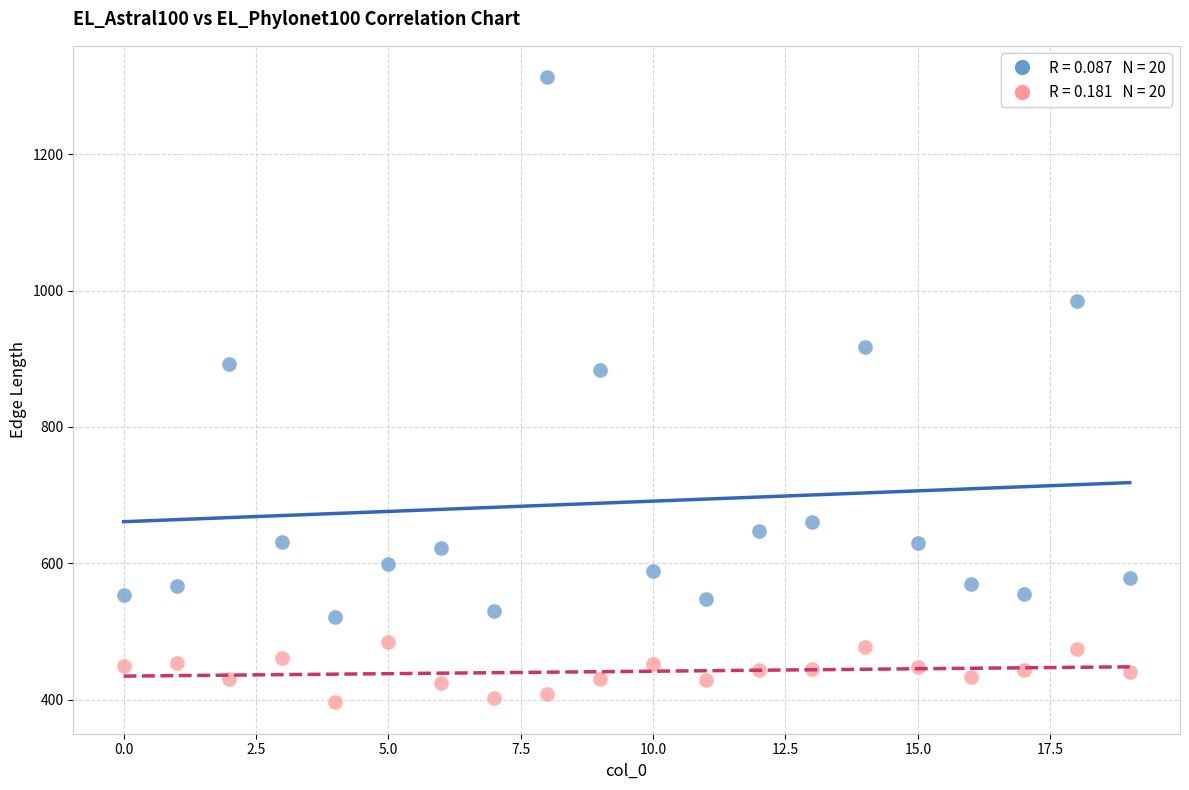

Across all data points, what is the range of Y values (max minus min)?

917